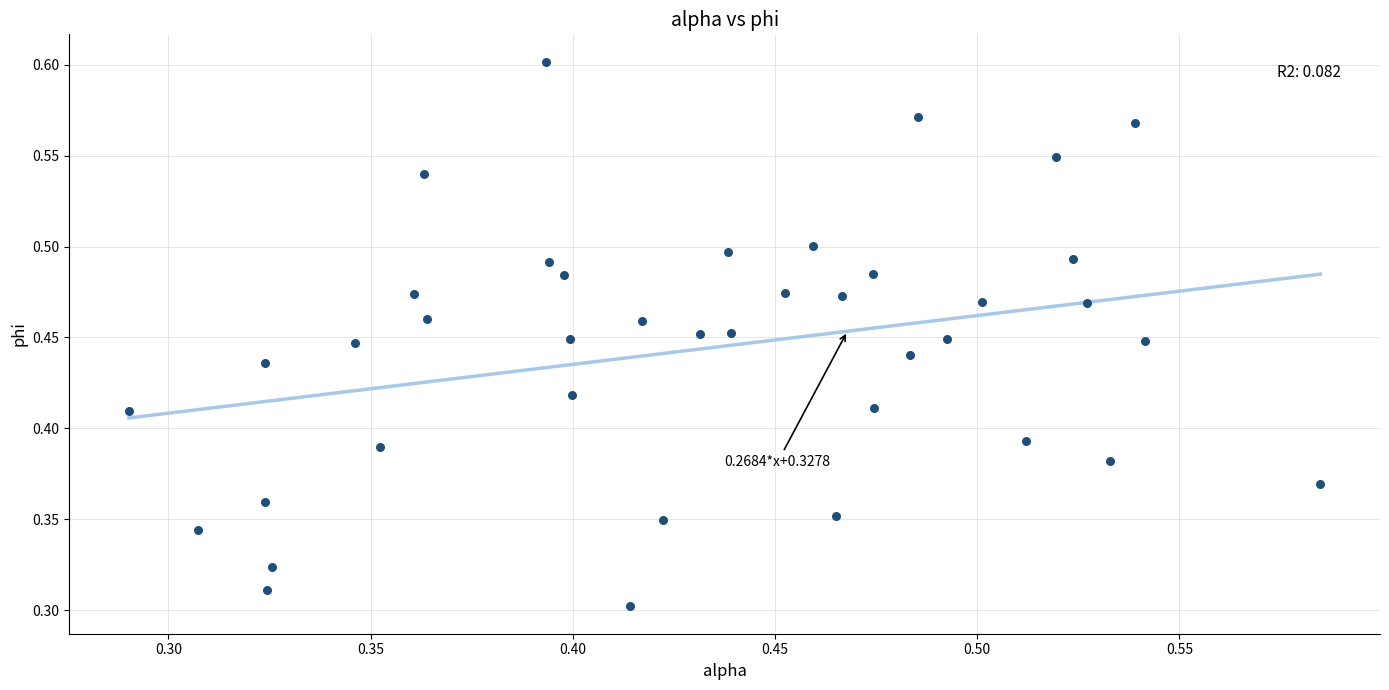

How many points are shown in the scatter plot?

40